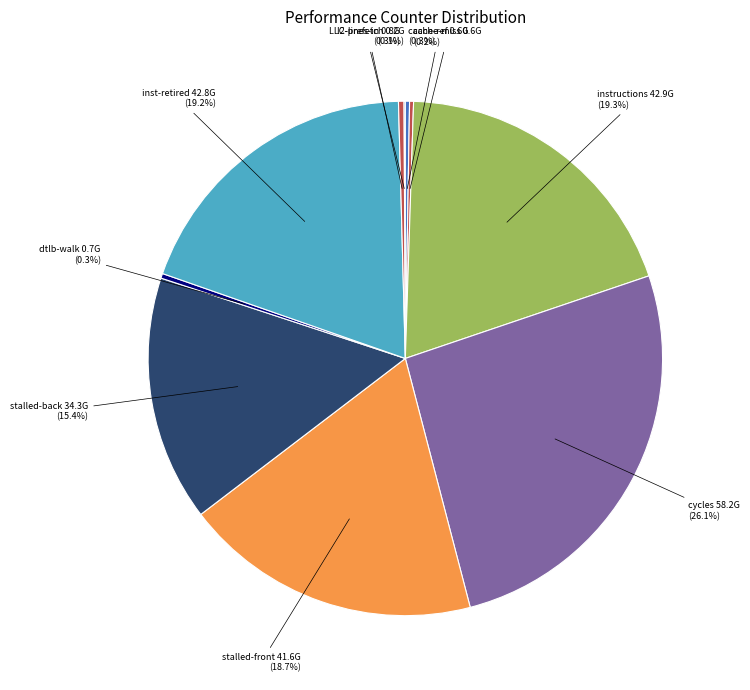

What is the largest slice in the pie chart?

cycles